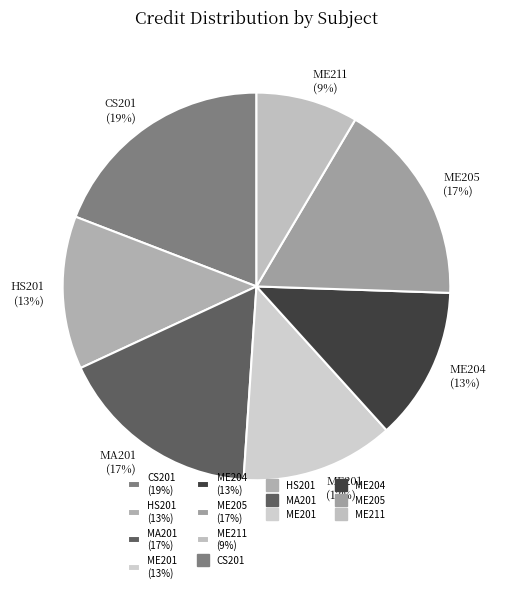

Do ME211 and ME205 together represent more than half of the pie?

No